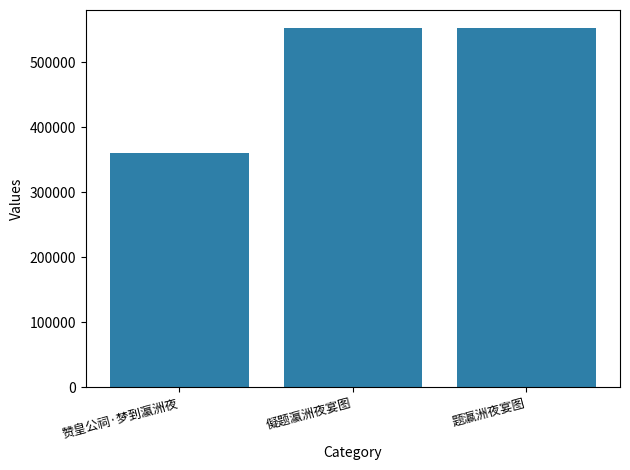

What is the change in value from 赞皇公祠·梦到瀛洲夜 to 题瀛洲夜宴图?

+192025